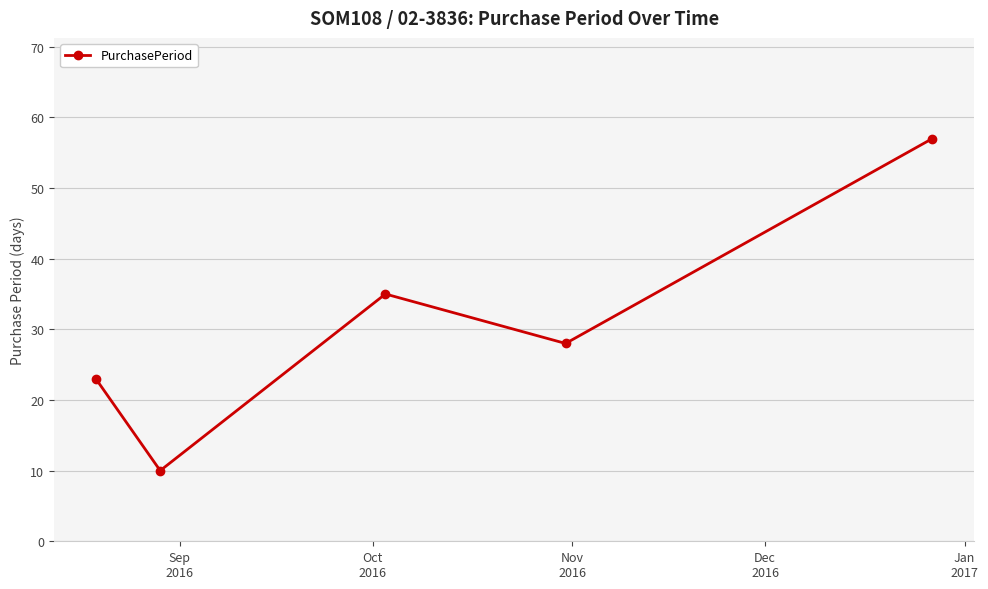

What is the value of the 5th point from the left?

57